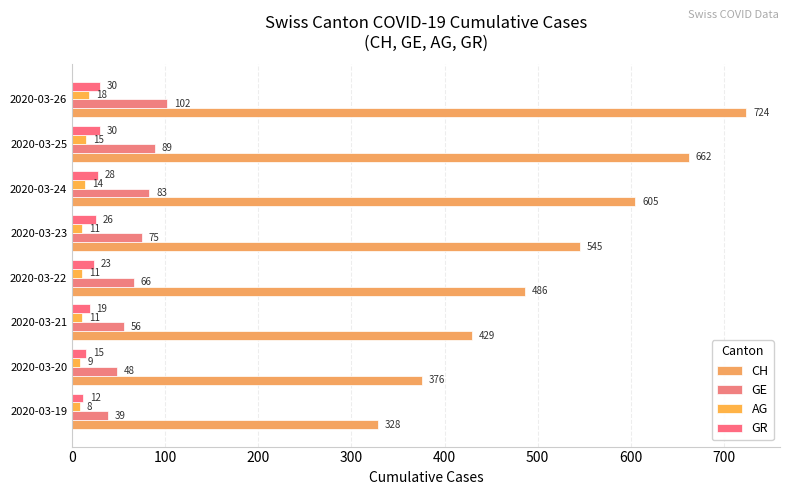

How many data points in CH are less than 545?

4